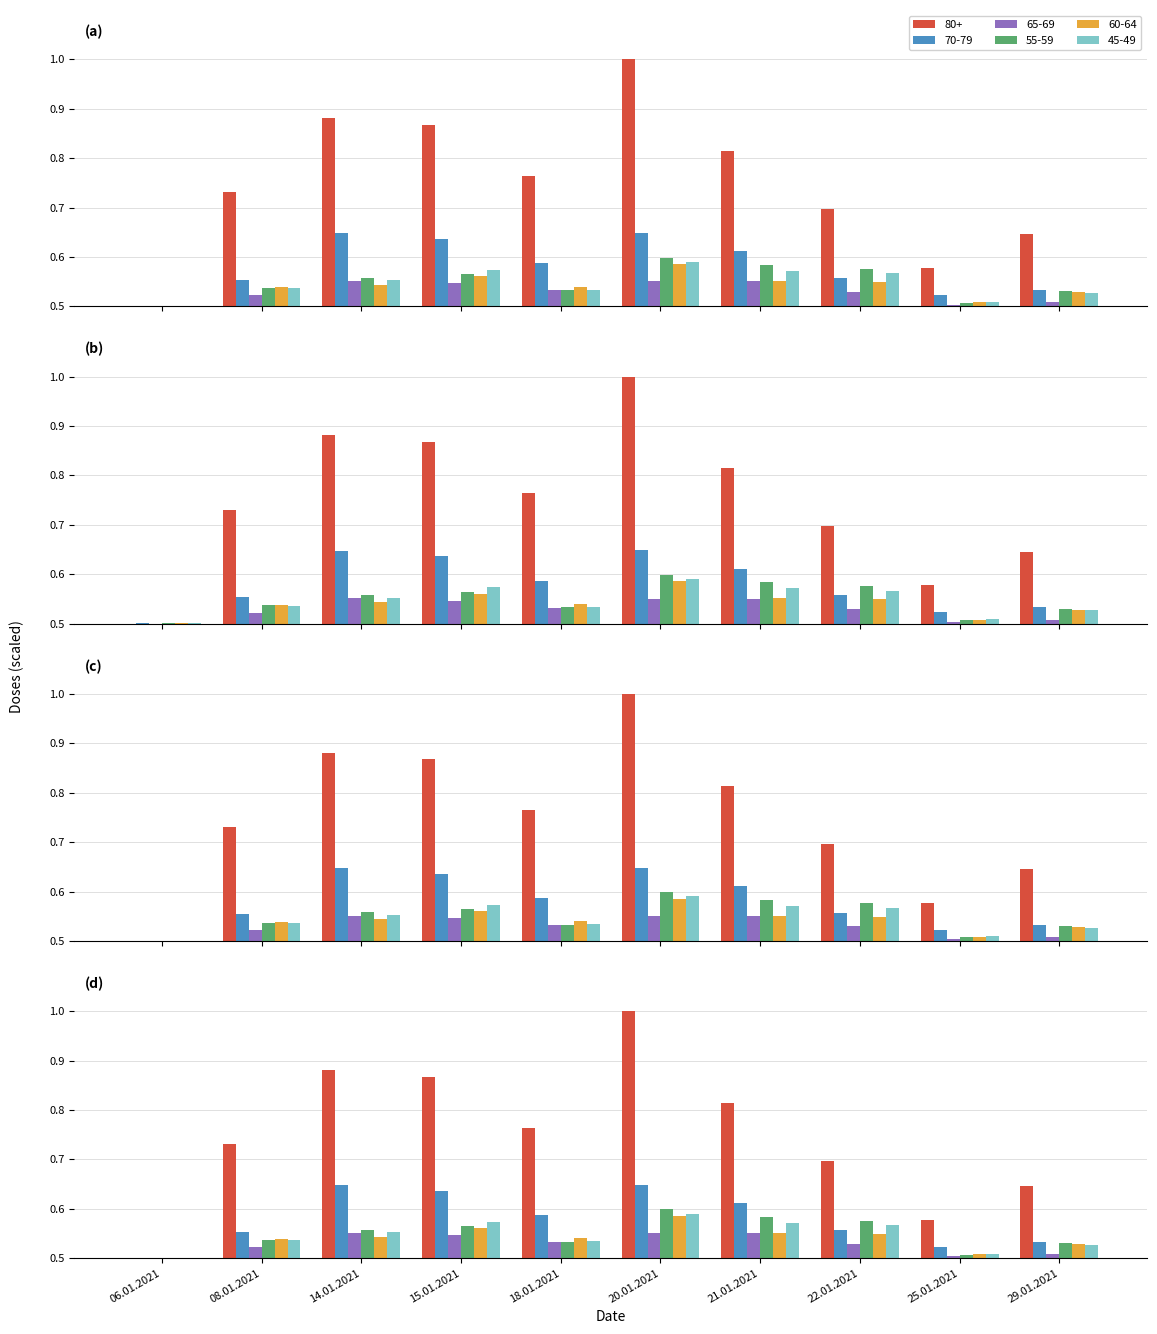

The value of 45-49 at 21.01.2021 is 0.6. True or false?

True